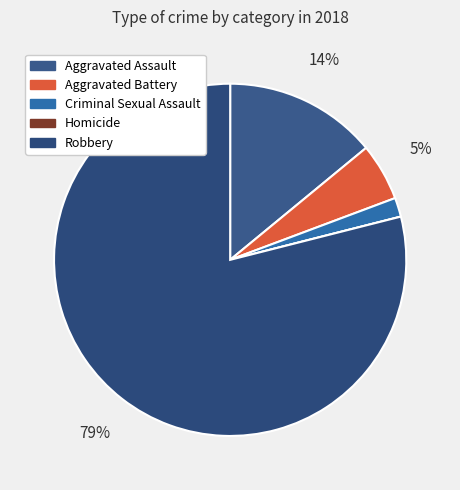

To the nearest percent, what is the difference between the Aggravated Battery and Aggravated Assault slice percentages?

9%